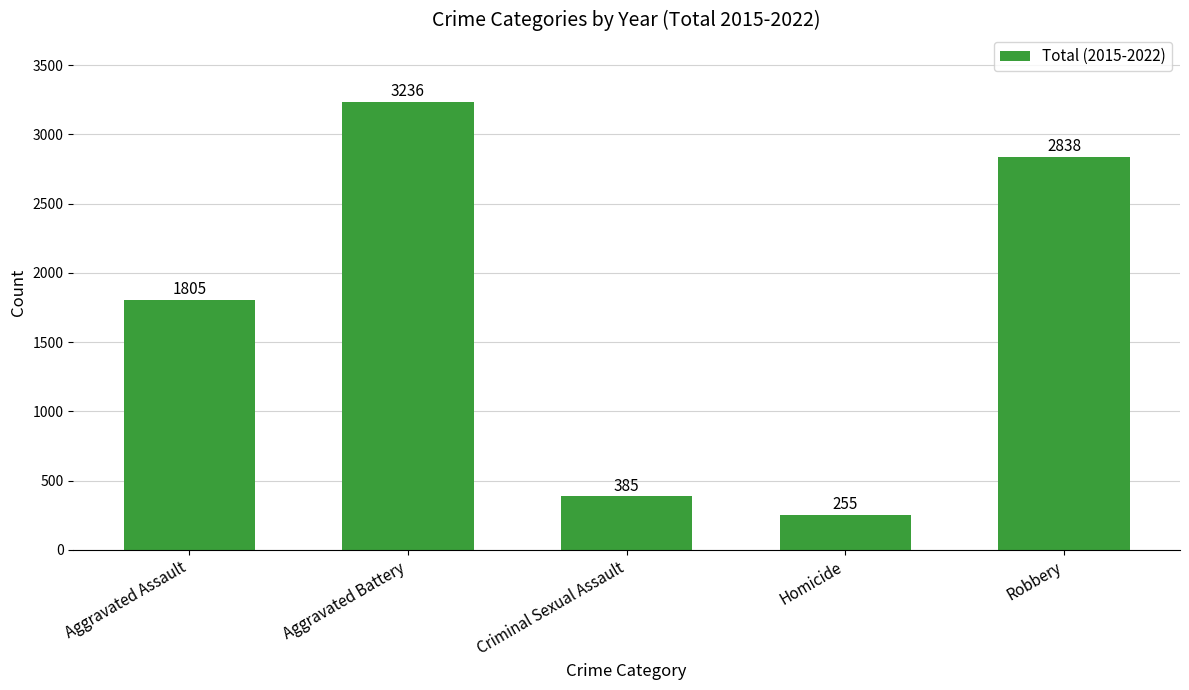

Which has a higher value, Robbery or Criminal Sexual Assault?

Robbery